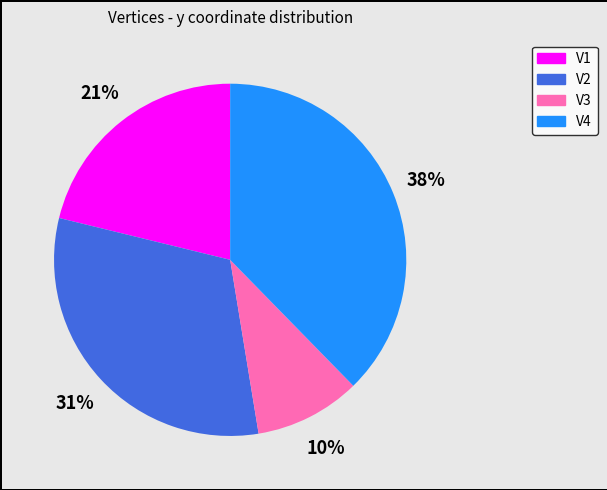

Is there any slice that represents more than half of the pie?

No